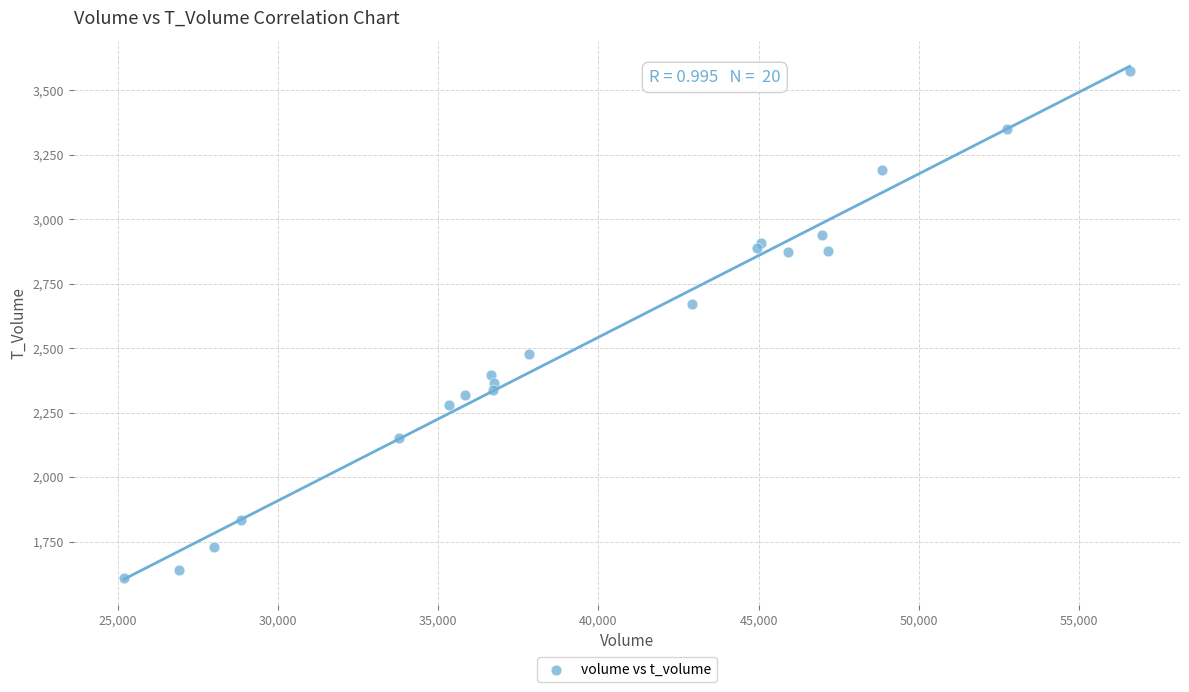

What Y value in the scatter plot is closest to 2592?

2672